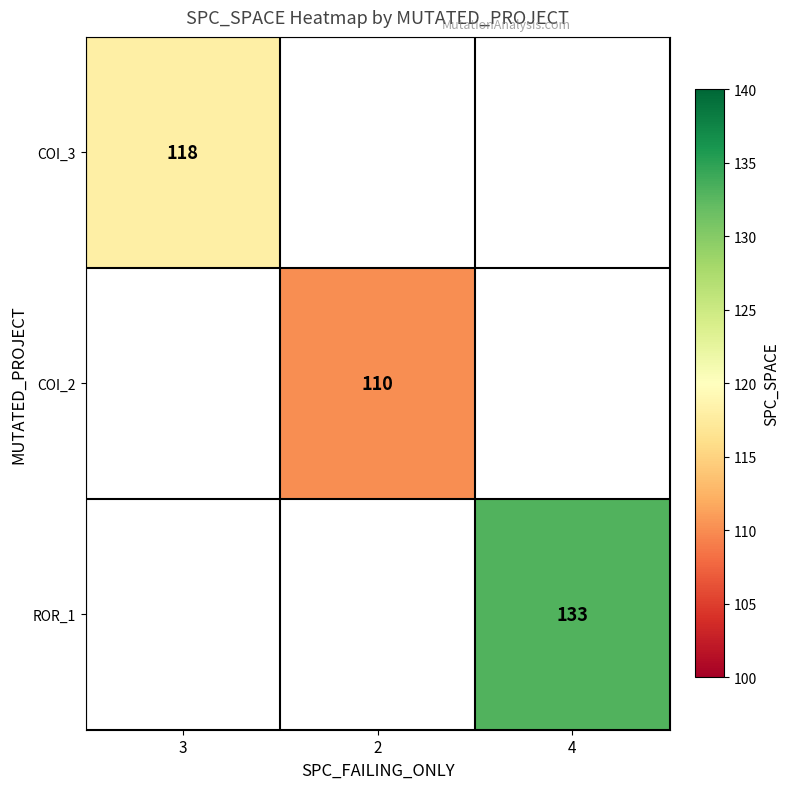

True or false: ROR_1 has a value of 133 at 4.

True